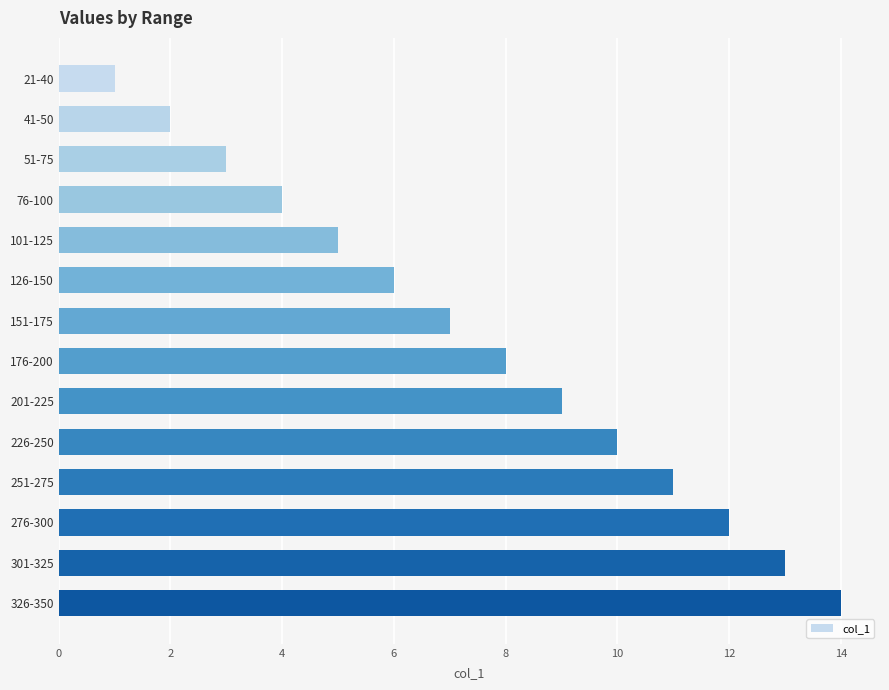

List the labels in order of value, largest first.

326-350, 301-325, 276-300, 251-275, 226-250, 201-225, 176-200, 151-175, 126-150, 101-125, 76-100, 51-75, 41-50, 21-40